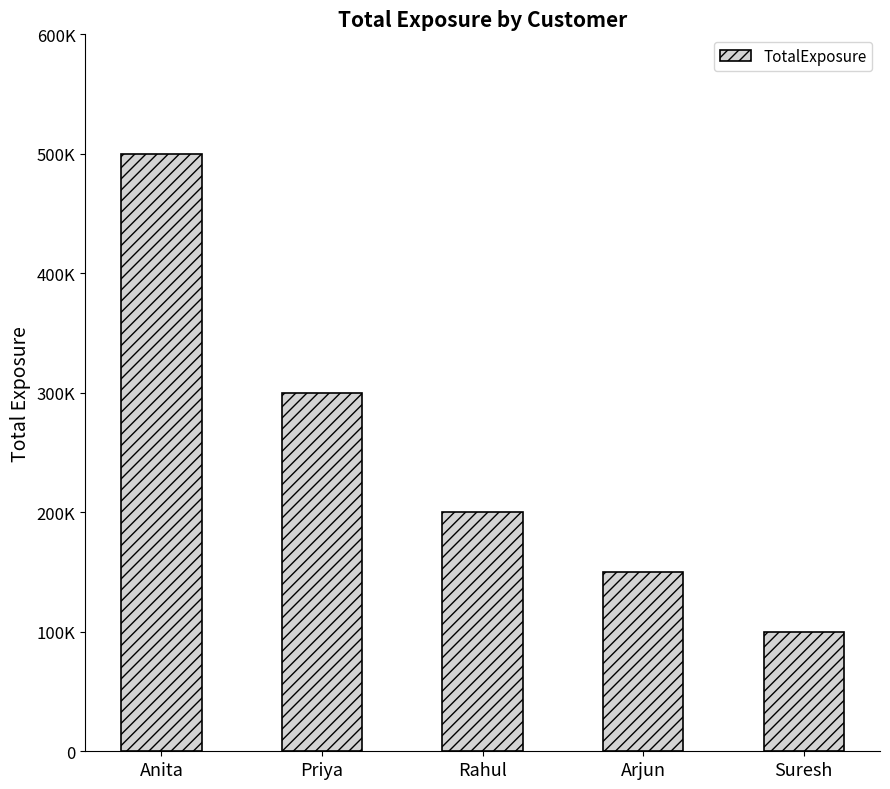

Does the chart contain any negative values?

No